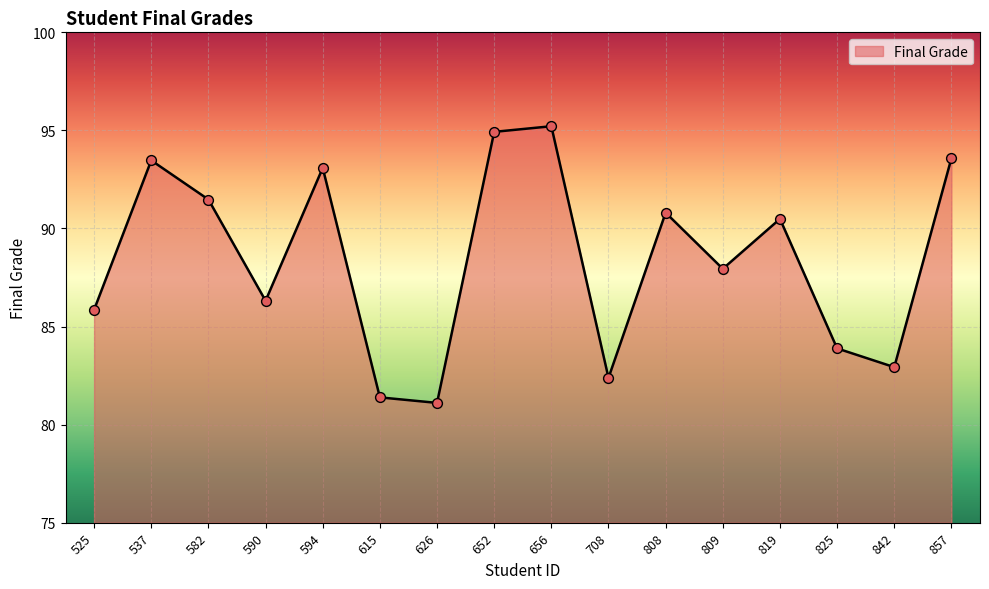

What is the change in value from 819 to 825?

-6.6